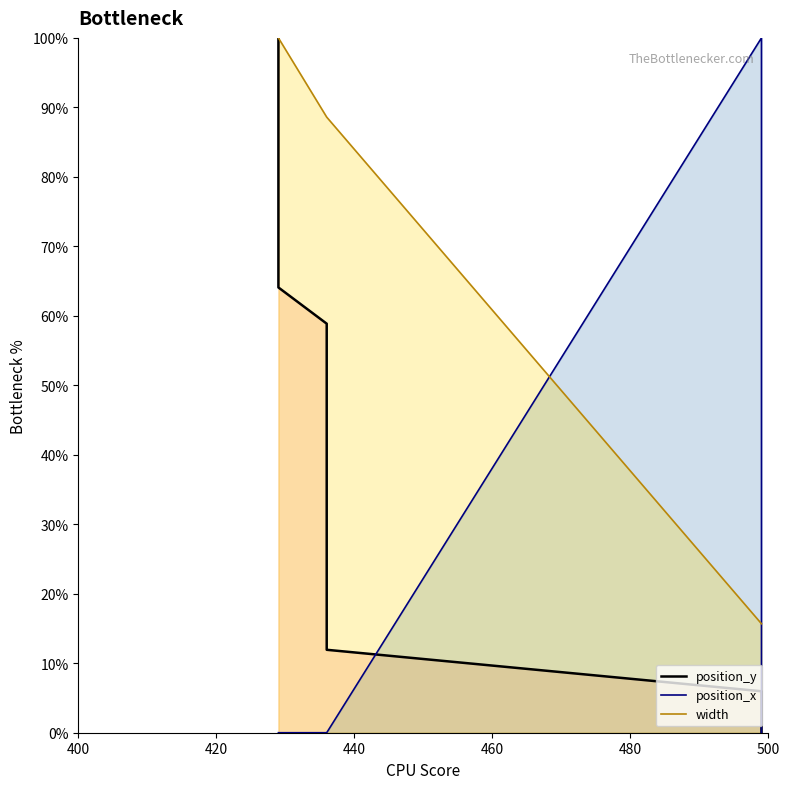

How many distinct data groups are displayed?

3